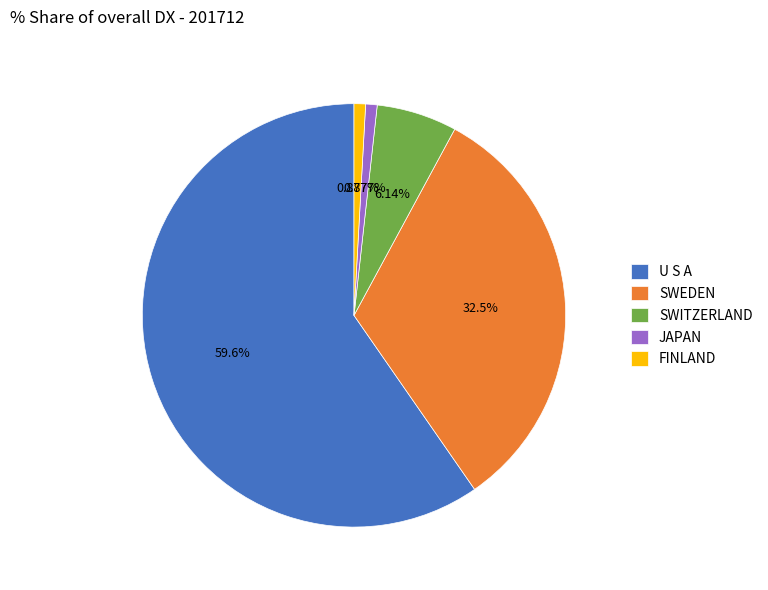

Combined, what portion of the pie is SWEDEN and SWITZERLAND?

38.6%